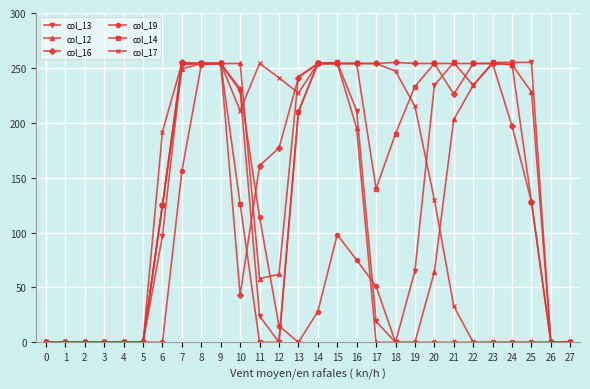

Is the value of col_14 at 13 greater than the value of col_12 at 16?

Yes